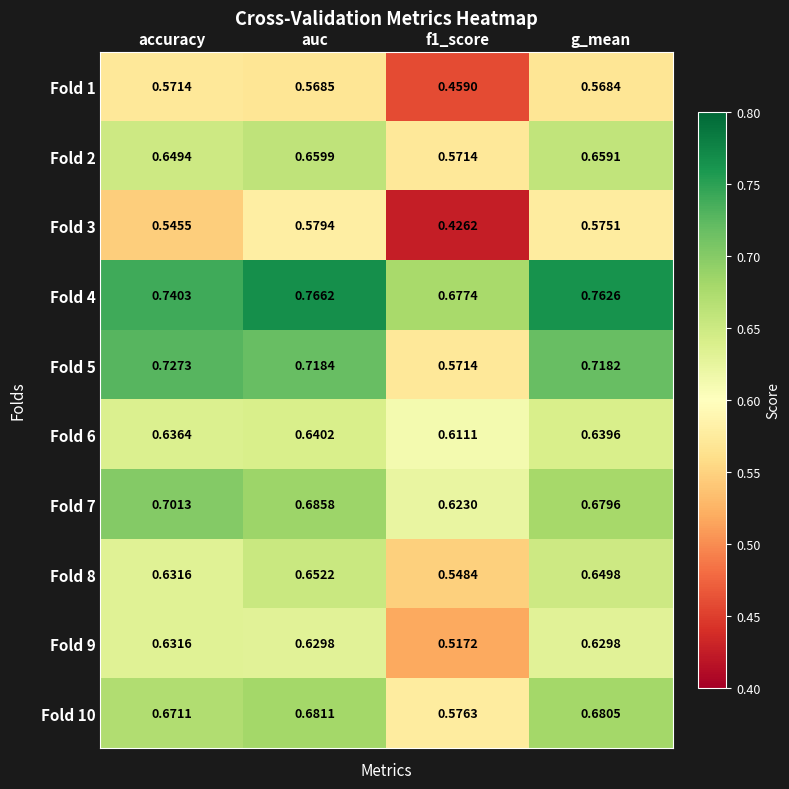

At which category is the sum across all series the highest?

auc